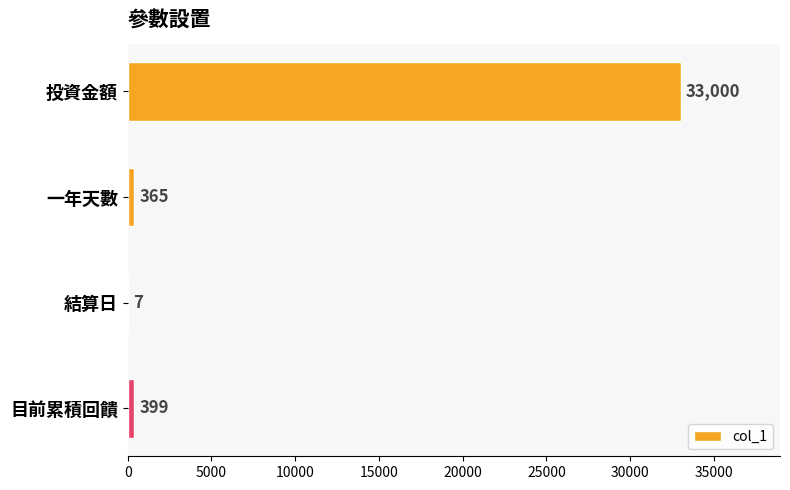

Reading bottom to top, transcribe all the data shown in this chart.

目前累積回饋=399	結算日=7	一年天數=365	投資金額=33000